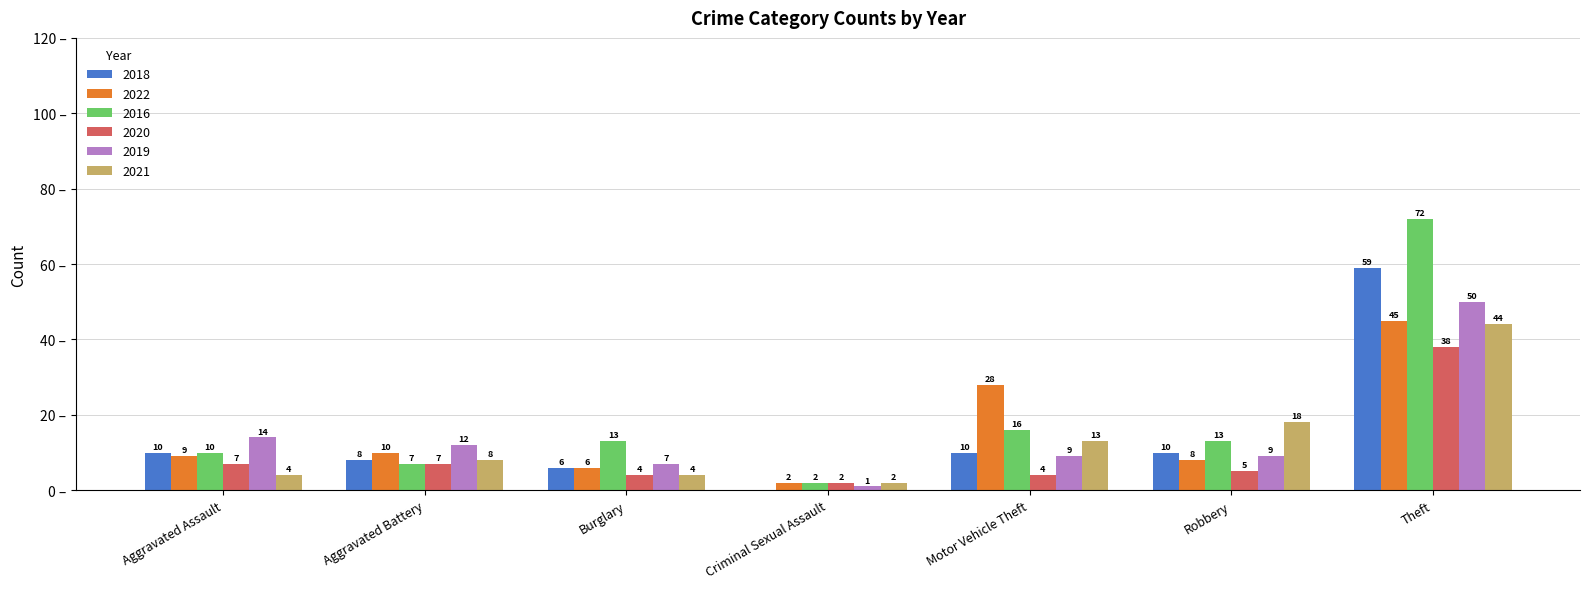

Where is 2022 nearest to the value 23?

Motor Vehicle Theft